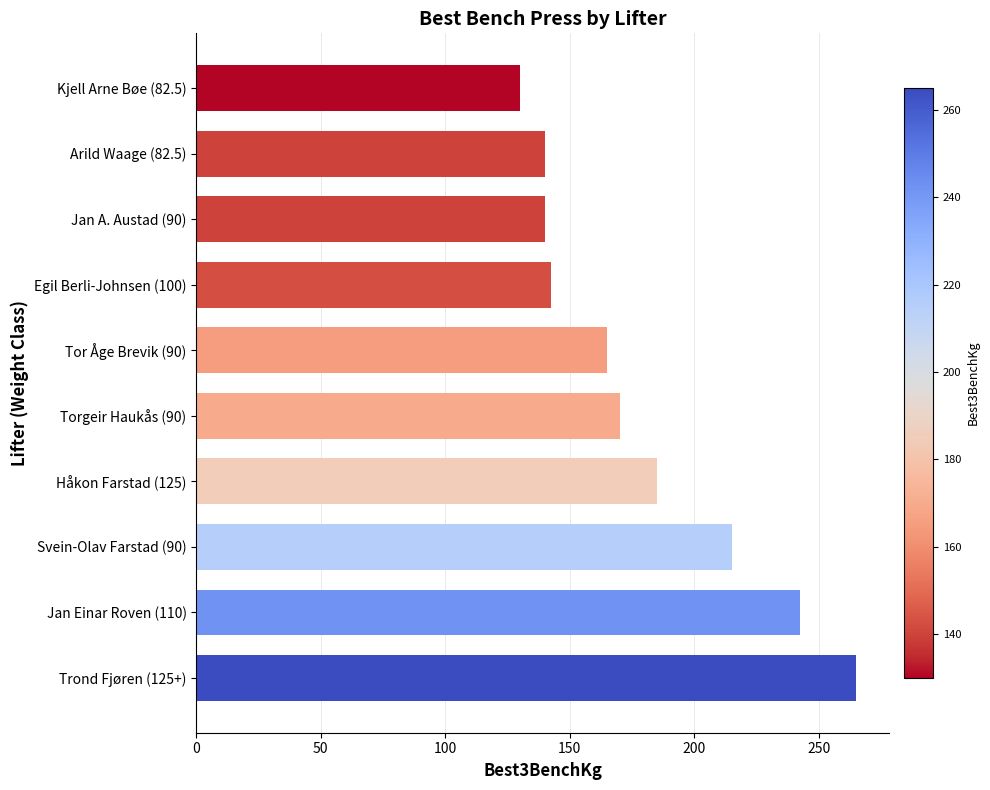

What is the smallest value displayed?

130.0